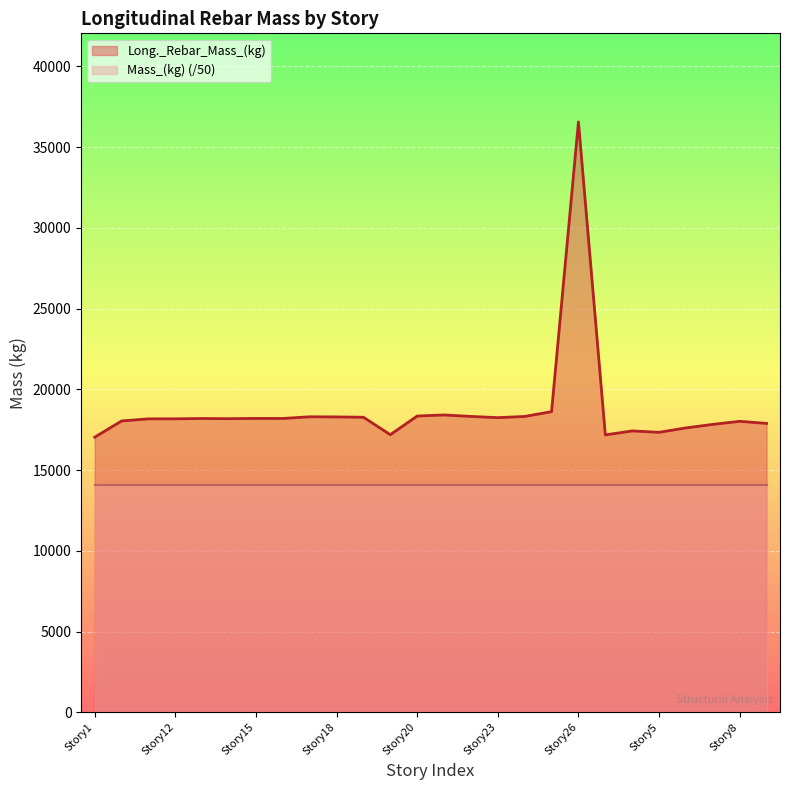

What is the smallest value displayed?

14086.1